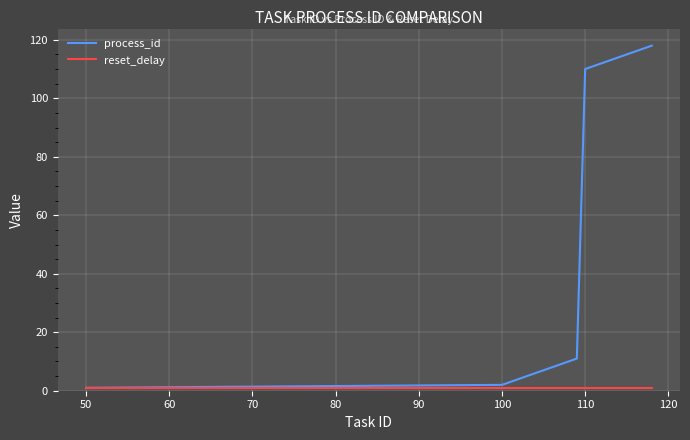

Which series has the widest spread of values?

process_id